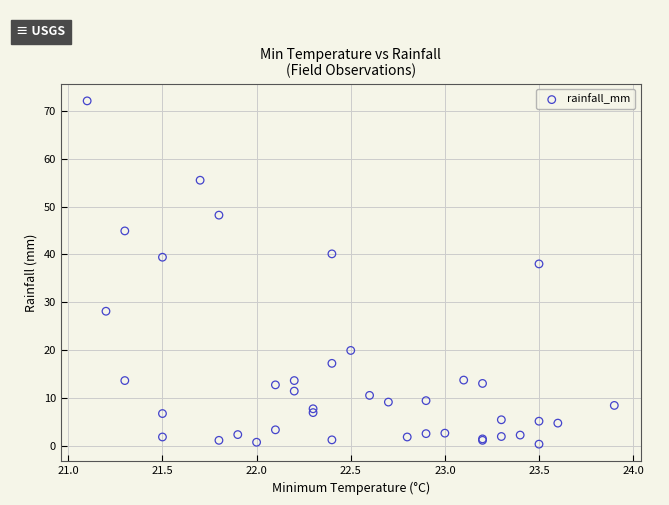

What Y value in the scatter plot is closest to 36?

38.0